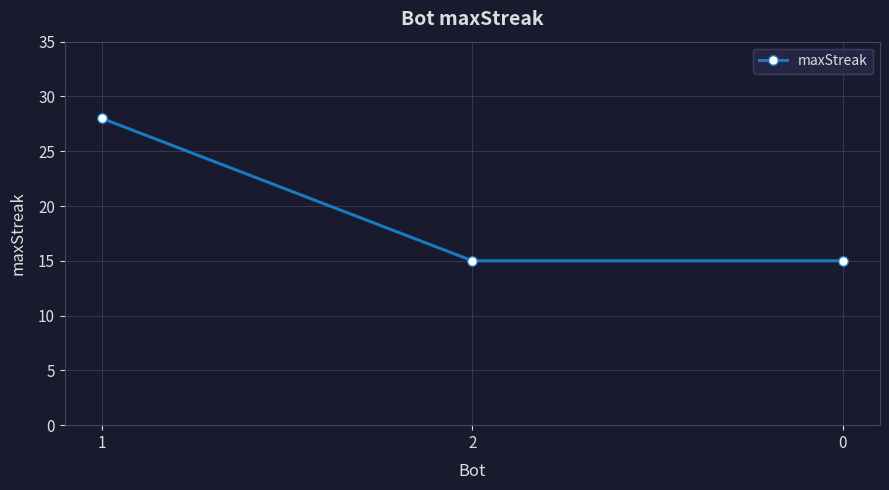

Read the value at 1.

28